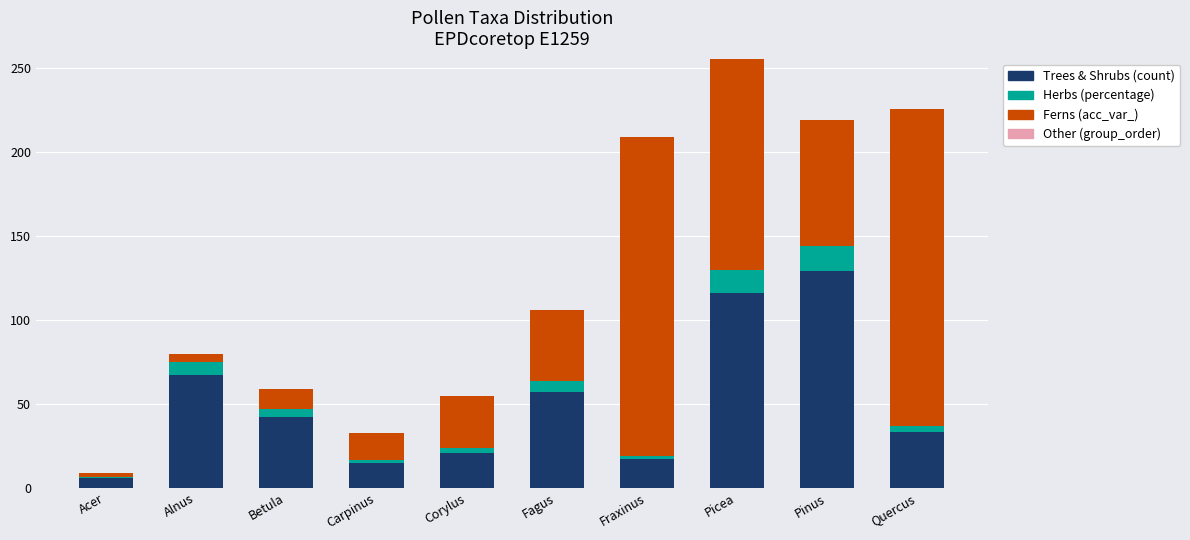

What is the sum of all Trees & Shrubs (count) values?

503.0